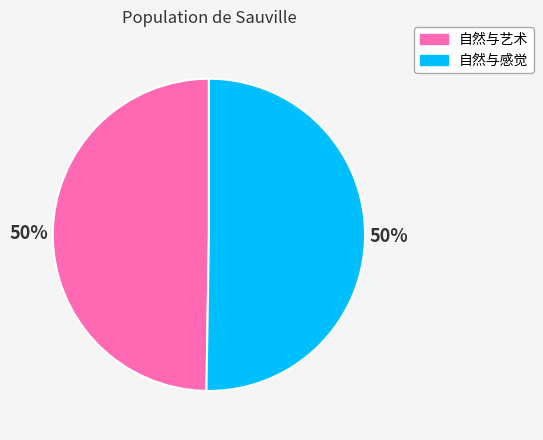

The 自然与艺术 slice represents 50% of the pie. True or false?

True